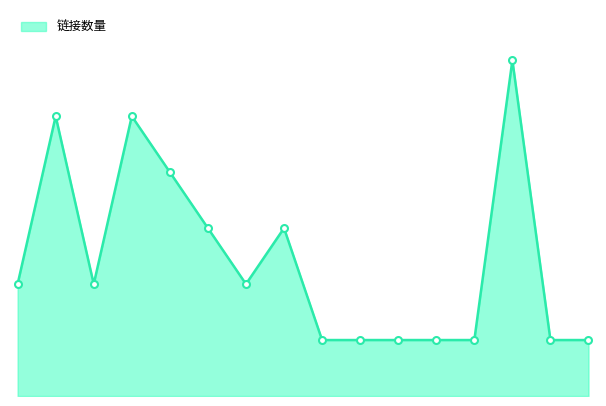

Does the chart display data point markers on the line(s)?

No